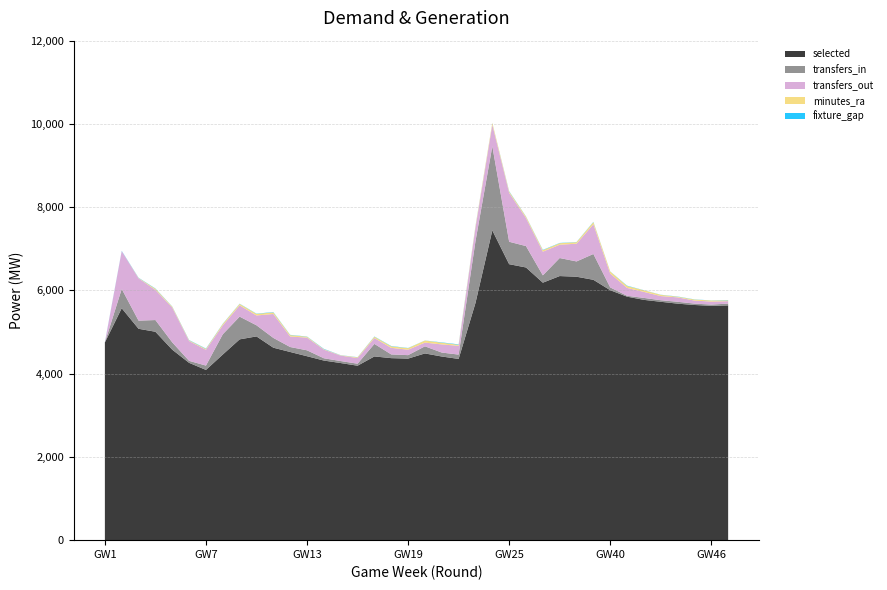

Reading left to right, list all the values displayed in this chart.

selected: 4750.0	5572.0	5078.0	5007.0	4576.0	4260.0	4090.0	4460.0	4824.0	4895.0	4624.0	4521.0	4419.0	4315.0	4255.0	4191.0	4414.0	4373.0	4362.0	4486.0	4412.0	4354.0	5698.0	7442.0	6630.0	6551.0	6186.0	6345.0	6329.0	6255.0	6005.0	5850.0	5773.0	5727.0	5682.0	5650.0	5630.0	5640.0
transfers_in: 0.0	463.0	196.0	281.0	176.0	48.0	104.0	487.0	546.0	267.0	235.0	119.0	142.0	55.0	48.0	48.0	301.0	89.0	83.0	171.0	95.0	104.0	1483.0	2021.0	539.0	514.0	176.0	433.0	367.0	620.0	67.0	21.0	47.0	37.0	45.0	33.0	30.0	43.0
transfers_out: 0.0	908.0	1016.0	725.0	837.0	476.0	380.0	214.0	271.0	236.0	575.0	253.0	305.0	207.0	131.0	137.0	141.0	158.0	131.0	89.0	196.0	210.0	328.0	517.0	1176.0	676.0	569.0	320.0	426.0	714.0	332.0	189.0	144.0	100.0	106.0	73.0	72.0	58.0
minutes_ra: 0.0	0.0	8.5	26.7	20.0	16.0	20.6	32.8	34.6	38.0	38.0	33.6	21.2	10.8	7.4	16.4	31.2	37.0	35.6	49.8	40.8	25.8	32.0	44.0	29.8	31.8	34.8	36.4	36.2	51.2	49.2	46.2	38.4	29.2	15.8	24.8	24.8	19.8
fixture_gap: 7.0	7.1	5.9	7.0	5.0	6.9	8.2	5.9	5.0	6.2	7.8	6.1	5.0	8.1	3.1	3.8	6.0	7.1	5.1	1.9	7.9	10.0	8.0	3.2	8.7	5.0	7.9	6.1	5.0	7.0	3.2	8.0	2.9	3.2	4.9	4.0	2.9	7.0